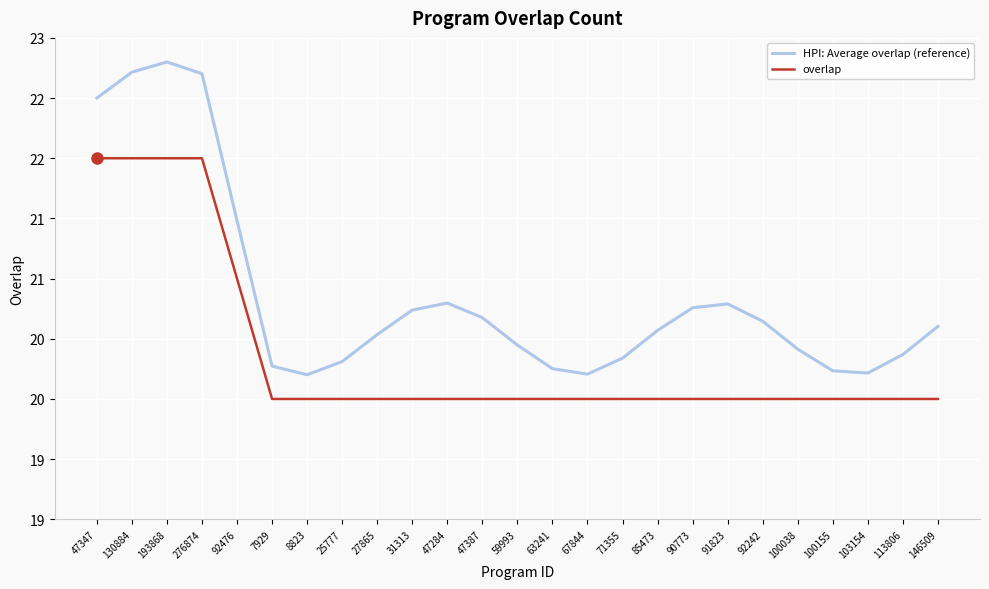

Does the chart have visible grid lines?

Yes